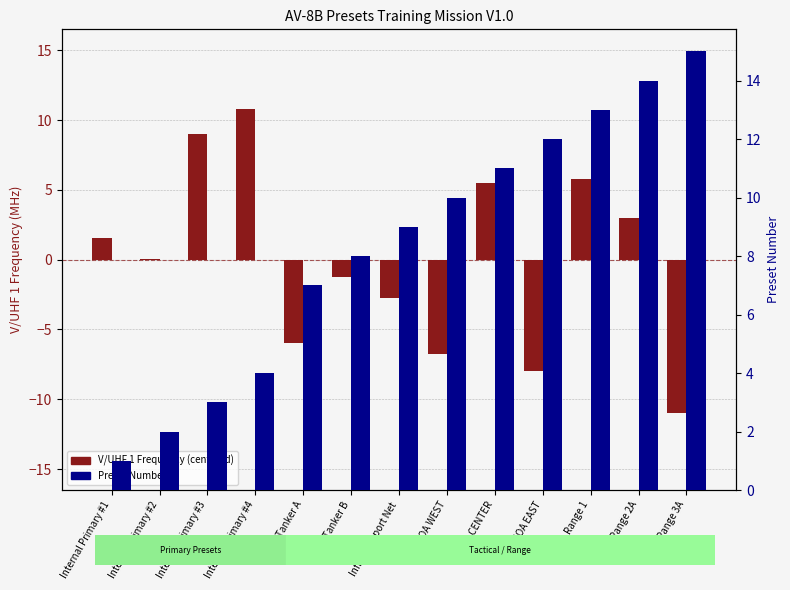

Reading left to right, what are all the values shown in this chart?

V/UHF 1 Frequency (centered): 1.5	0.0	9.0	10.8	-6.0	-1.2	-2.7	-6.7	5.5	-8.0	5.8	3.0	-11.0
Preset Number: 1.0	2.0	3.0	4.0	7.0	8.0	9.0	10.0	11.0	12.0	13.0	14.0	15.0